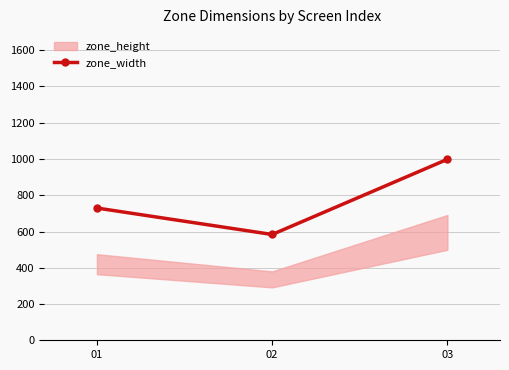

What is the change in value from 02 to 03?

+414.8